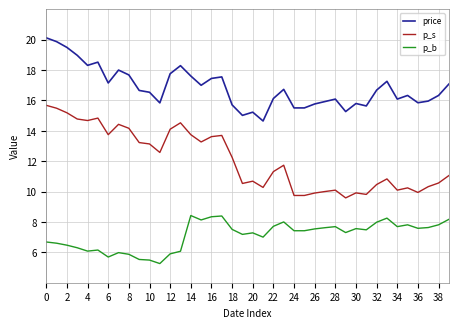

List the series in order of their peak value, highest first.

price, p_s, p_b